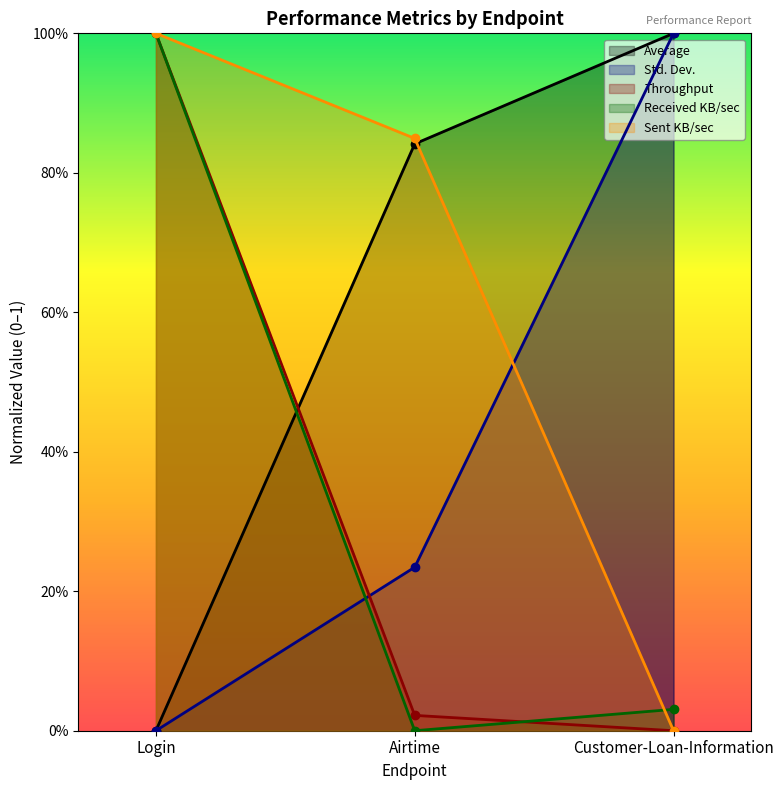

What is the approximate value of Sent KB/sec at Airtime?

0.8